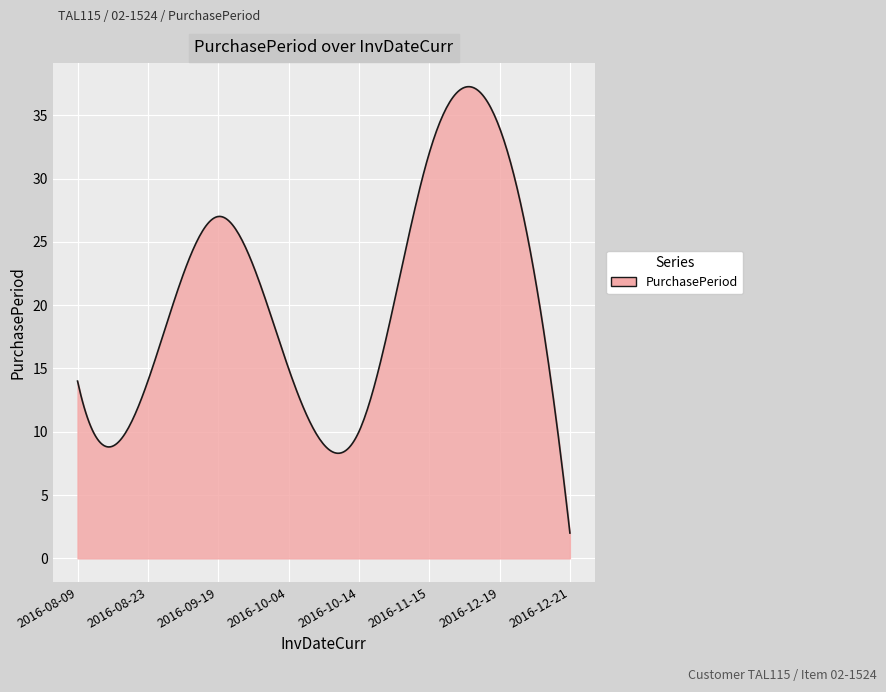

What is the minimum value shown in the chart?

2.0